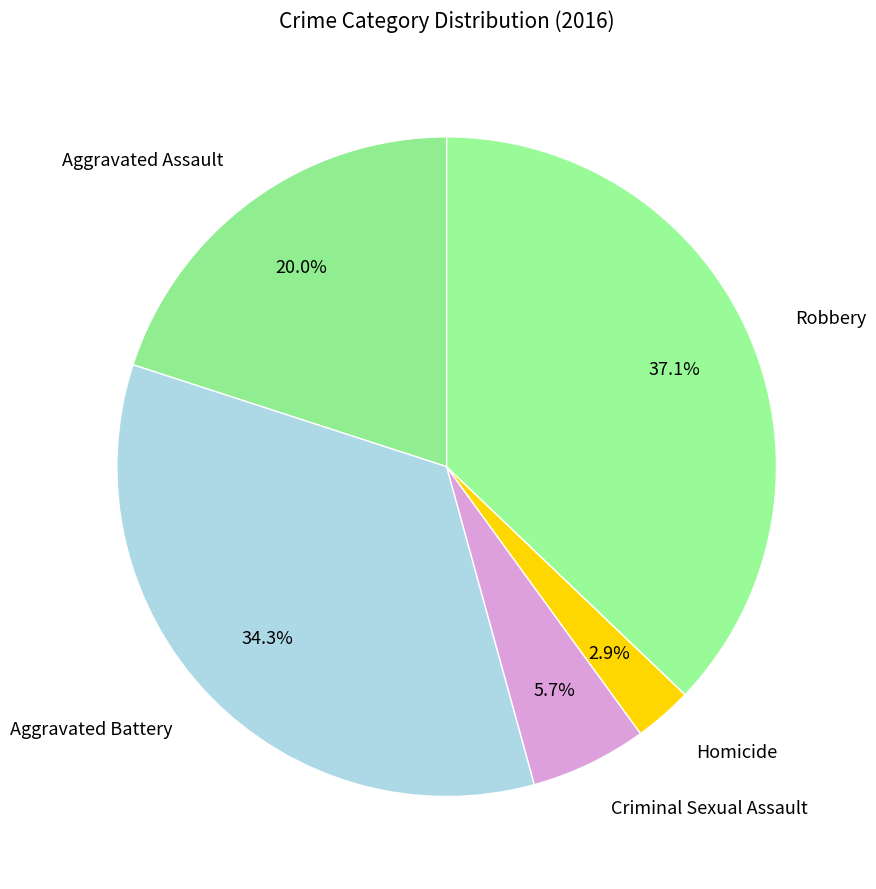

Does Homicide represent more than half of the total?

No